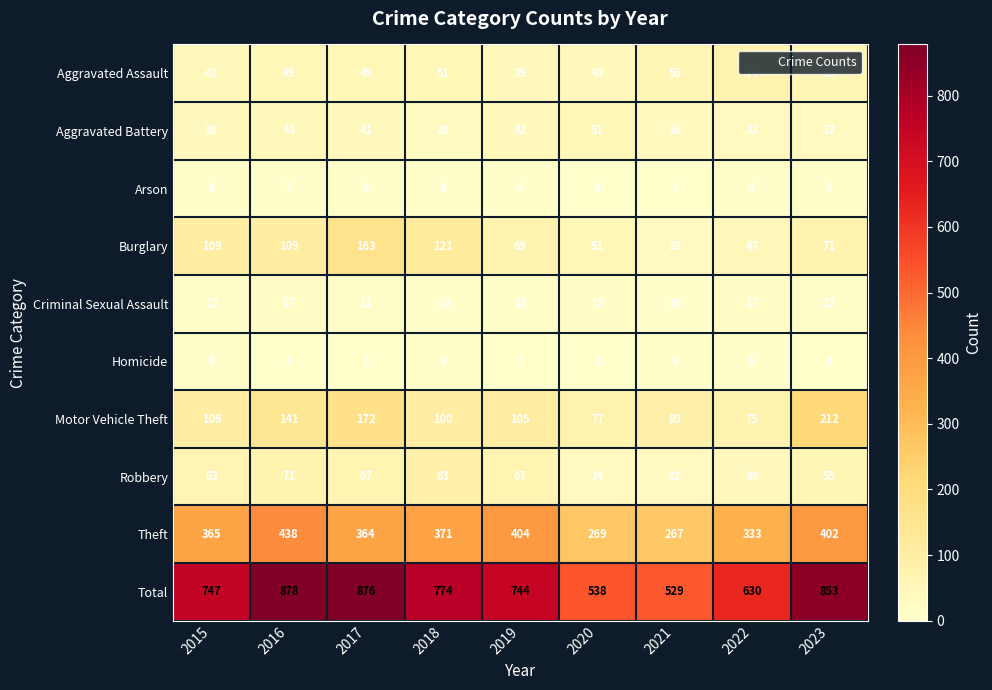

What is the difference between the maximum and minimum values in the Aggravated Assault series?

35